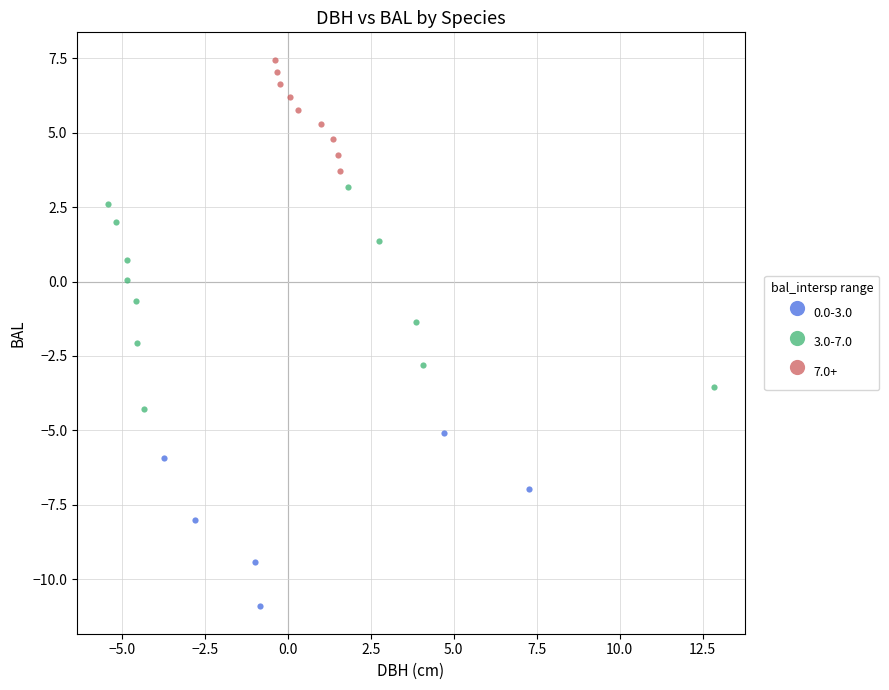

Which series reaches the maximum Y coordinate?

7.0+